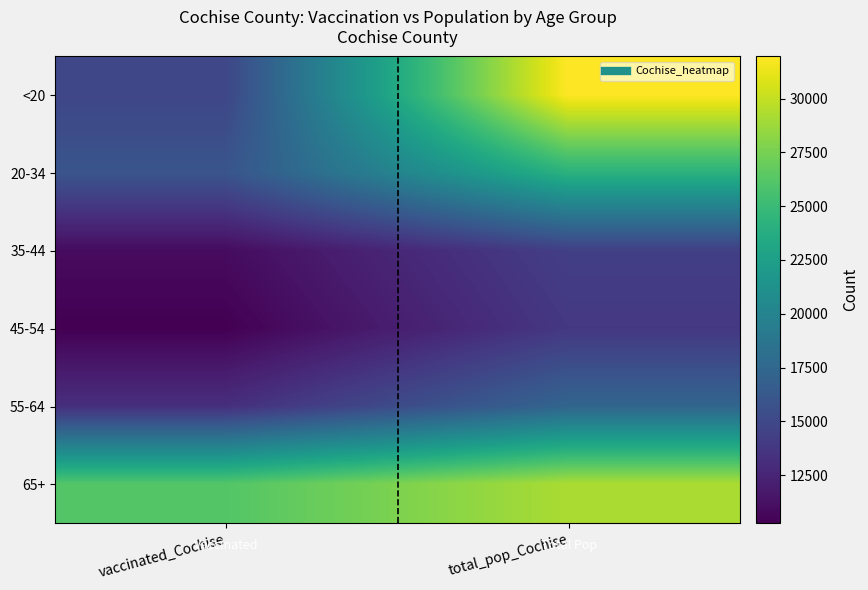

Reading left to right, extract all data points from this chart.

<20: vaccinated_Cochise=14845	total_pop_Cochise=31961
20-34: vaccinated_Cochise=15960	total_pop_Cochise=24177
35-44: vaccinated_Cochise=10924	total_pop_Cochise=14339
45-54: vaccinated_Cochise=10262	total_pop_Cochise=13812
55-64: vaccinated_Cochise=13156	total_pop_Cochise=17291
65+: vaccinated_Cochise=26150	total_pop_Cochise=29228